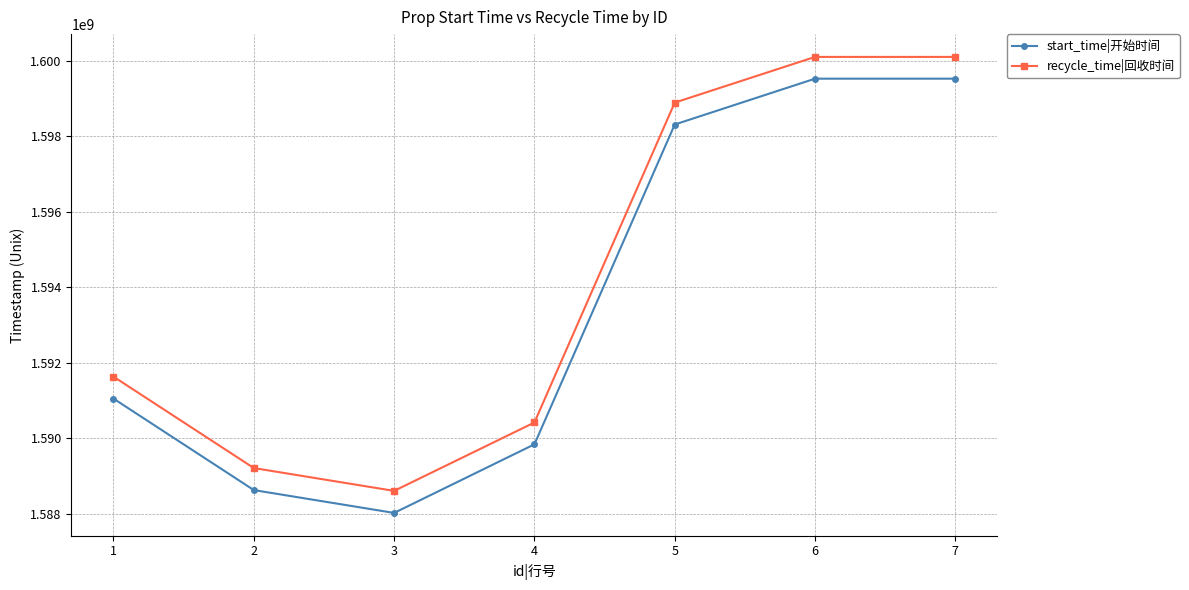

True or false: recycle_time|回收时间 has more than 2 points higher than both neighbors.

False